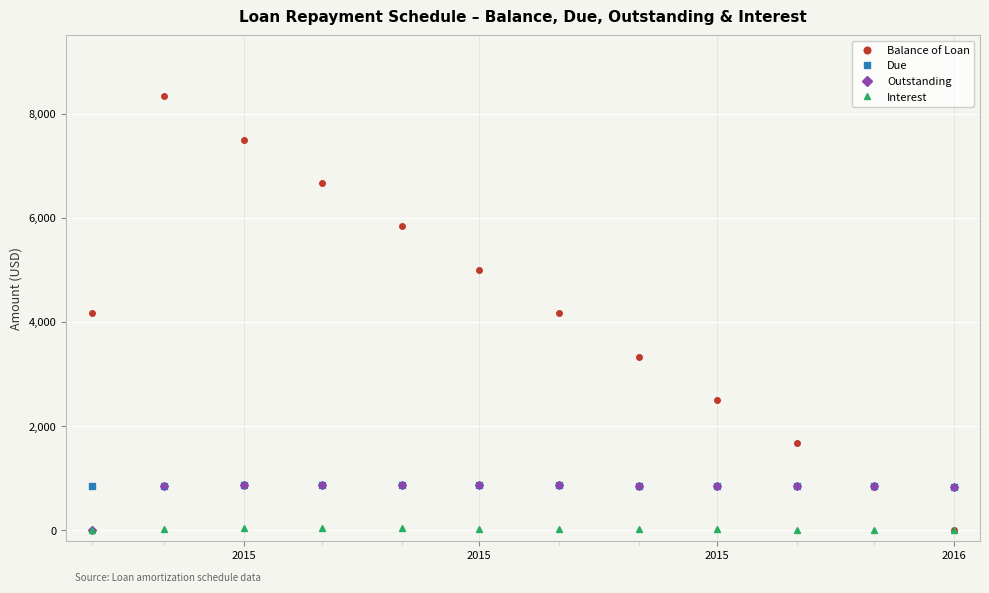

What is the difference between the maximum and minimum values in the Interest series?

34.0